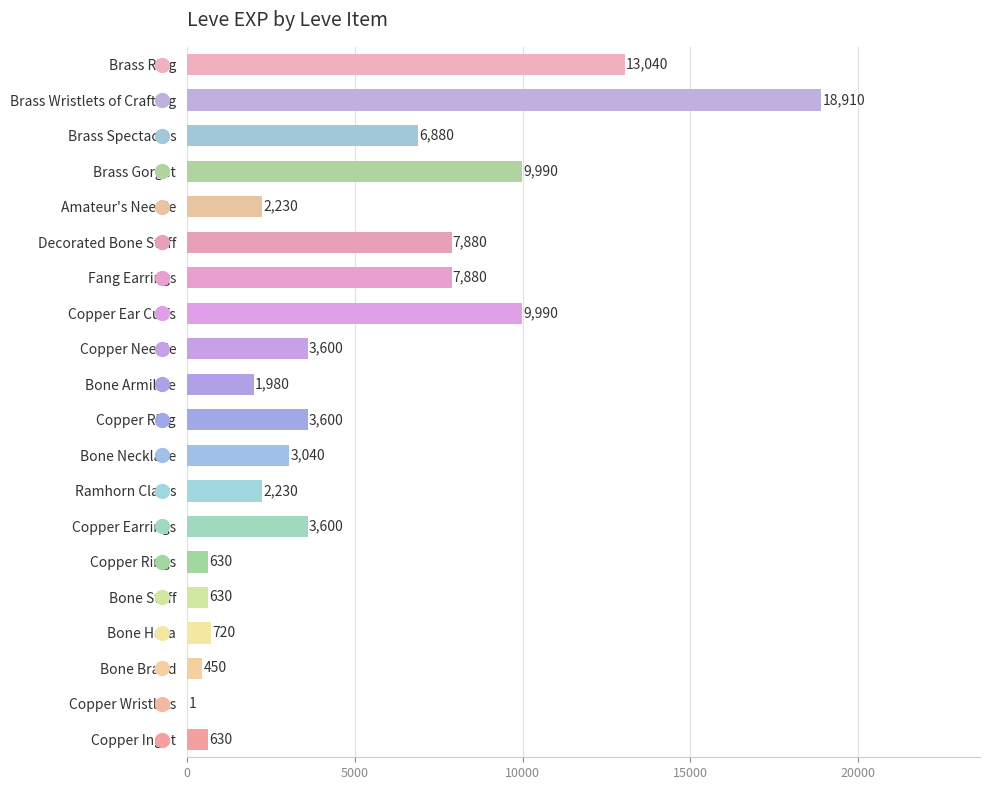

How many data points does each series have?

20